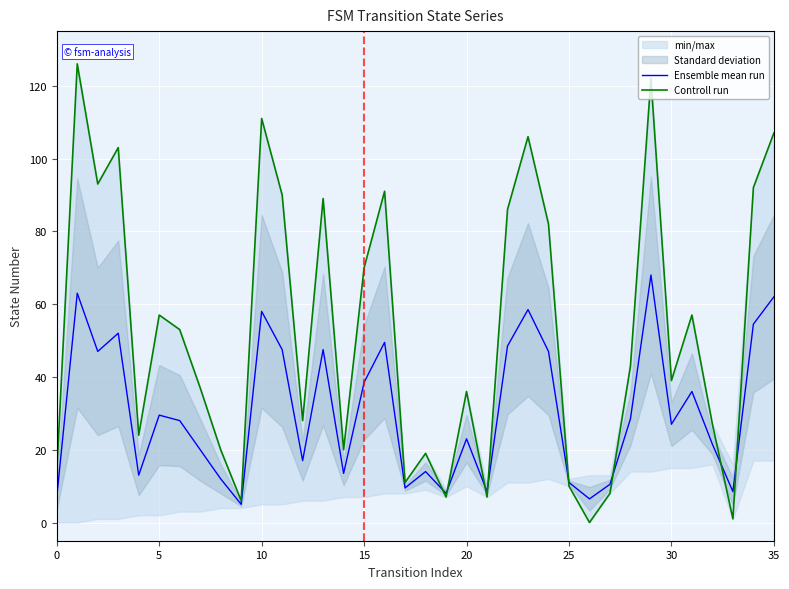

Rank the series by their maximum value, from highest to lowest.

Controll run, Ensemble mean run